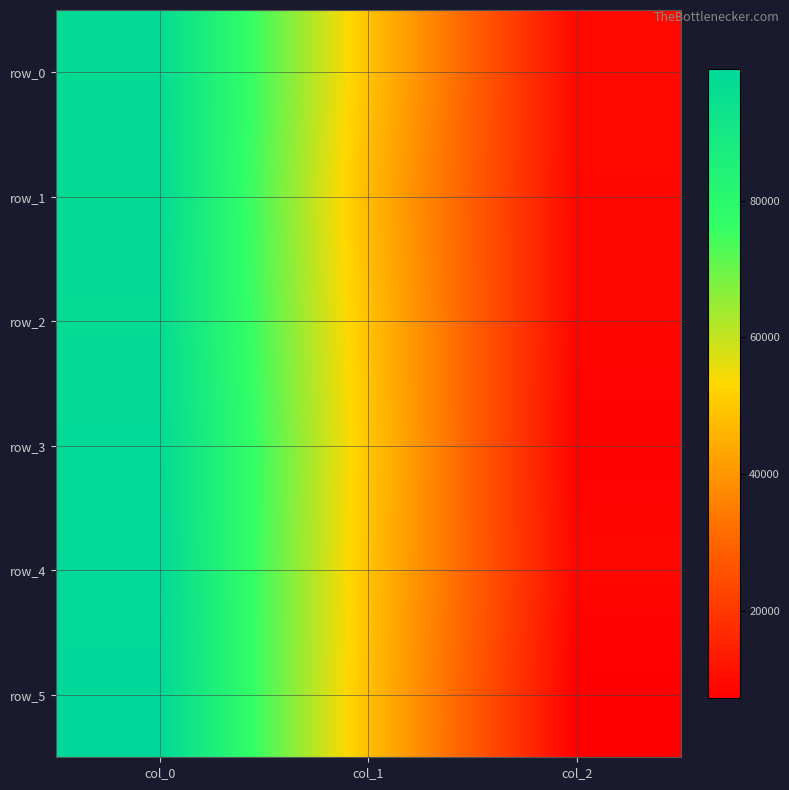

True or false: row_5 has a value of 48266.8 at col_1.

True